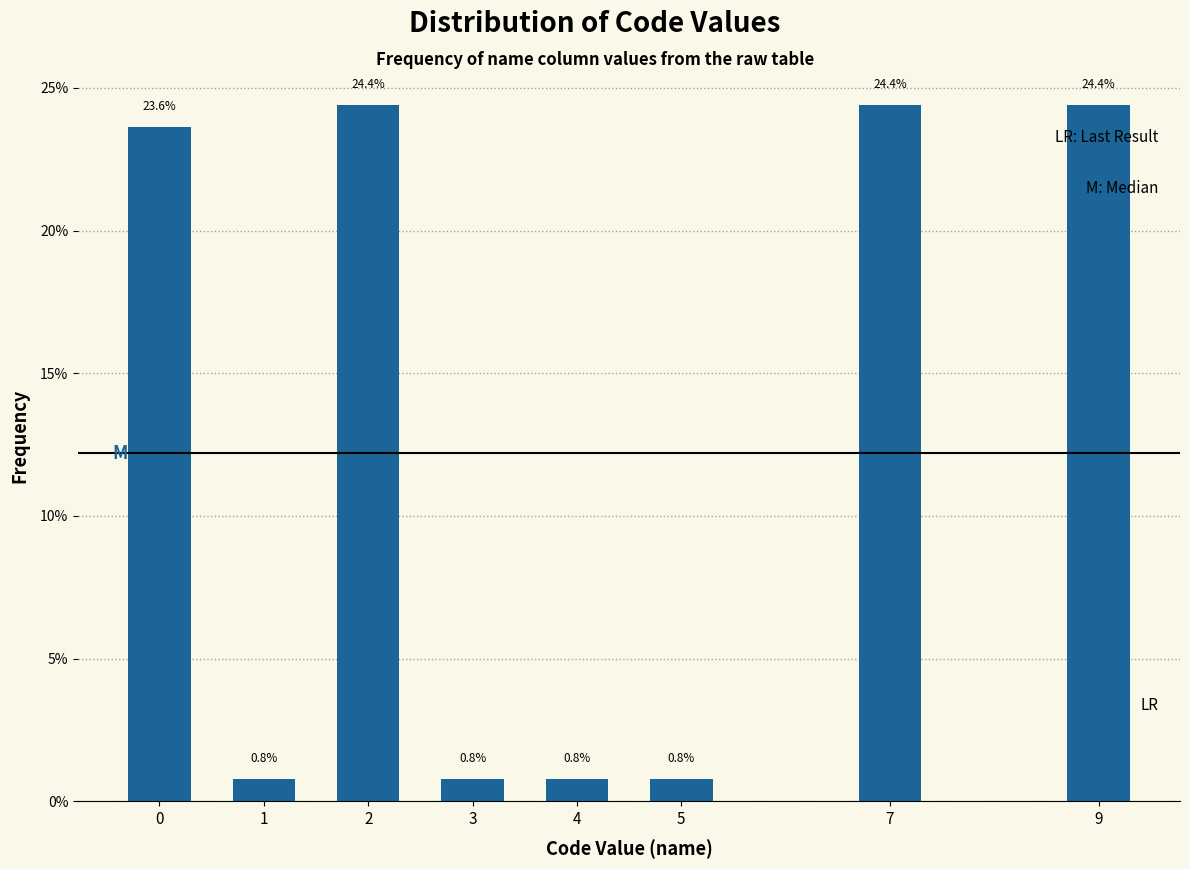

Reading right to left, transcribe all the data shown in this chart.

24.4	24.4	0.8	0.8	0.8	24.4	0.8	23.6